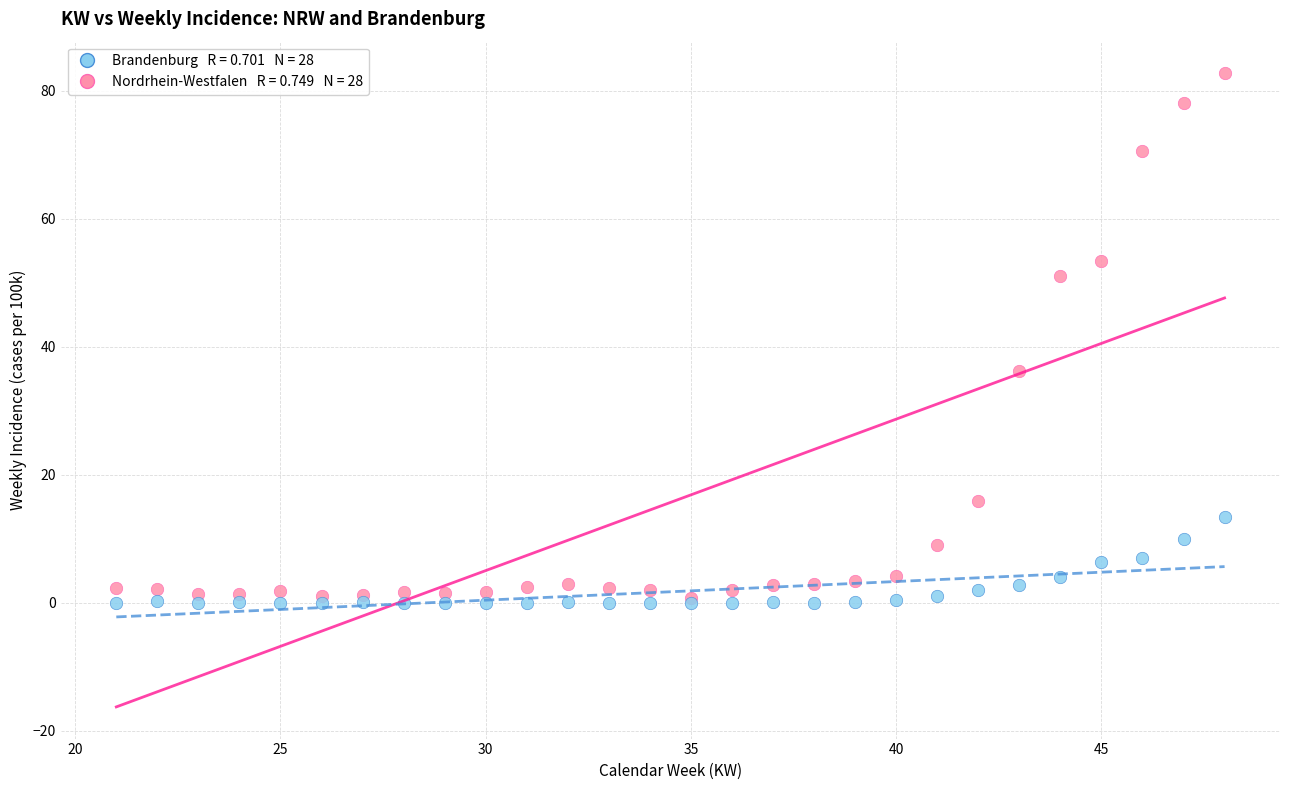

Across all series, what Y value is closest to 41?

36.1